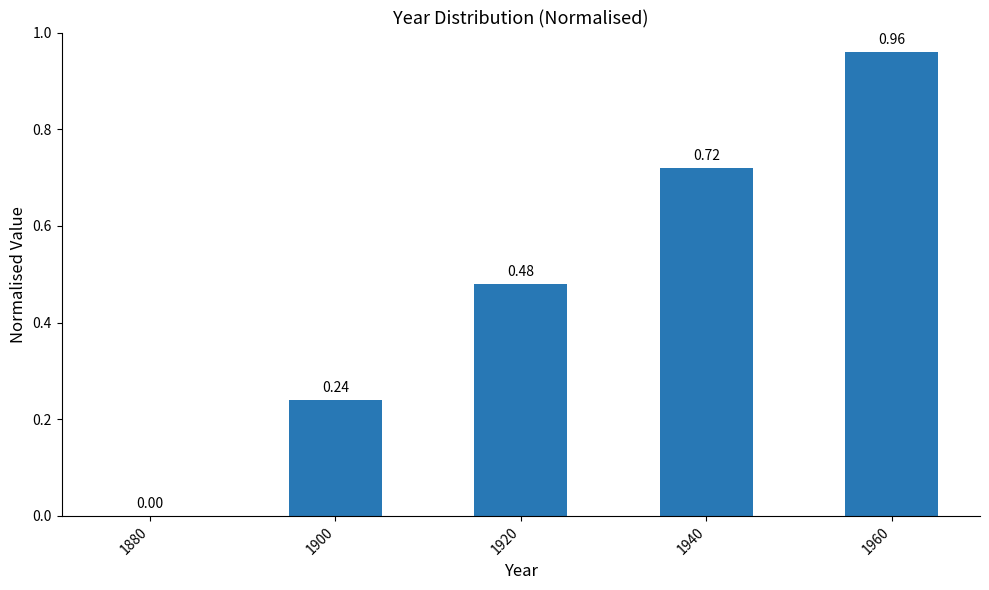

What is the change in value from 1920 to 1940?

+0.2